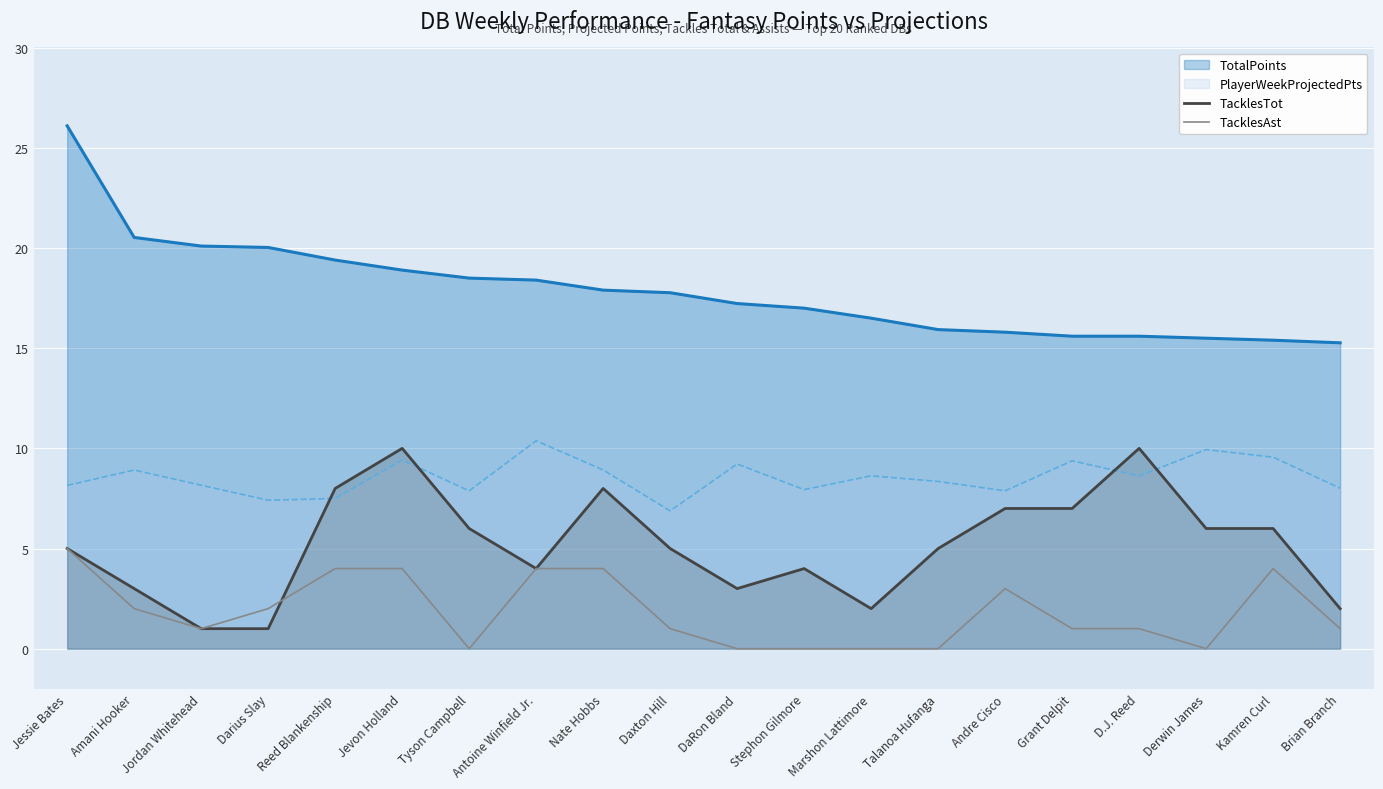

How many values in the TacklesAst series exceed 1?

9